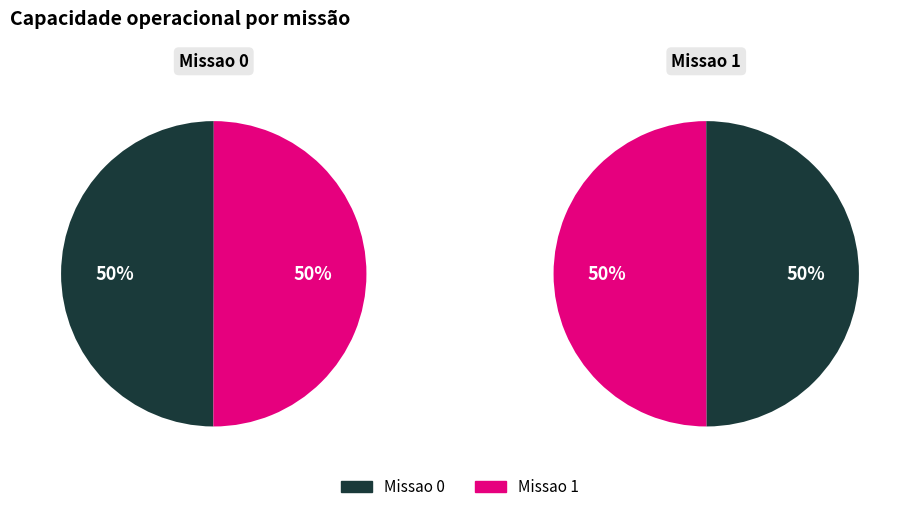

Rank the categories by value from highest to lowest.

Missao 1, Missao 0